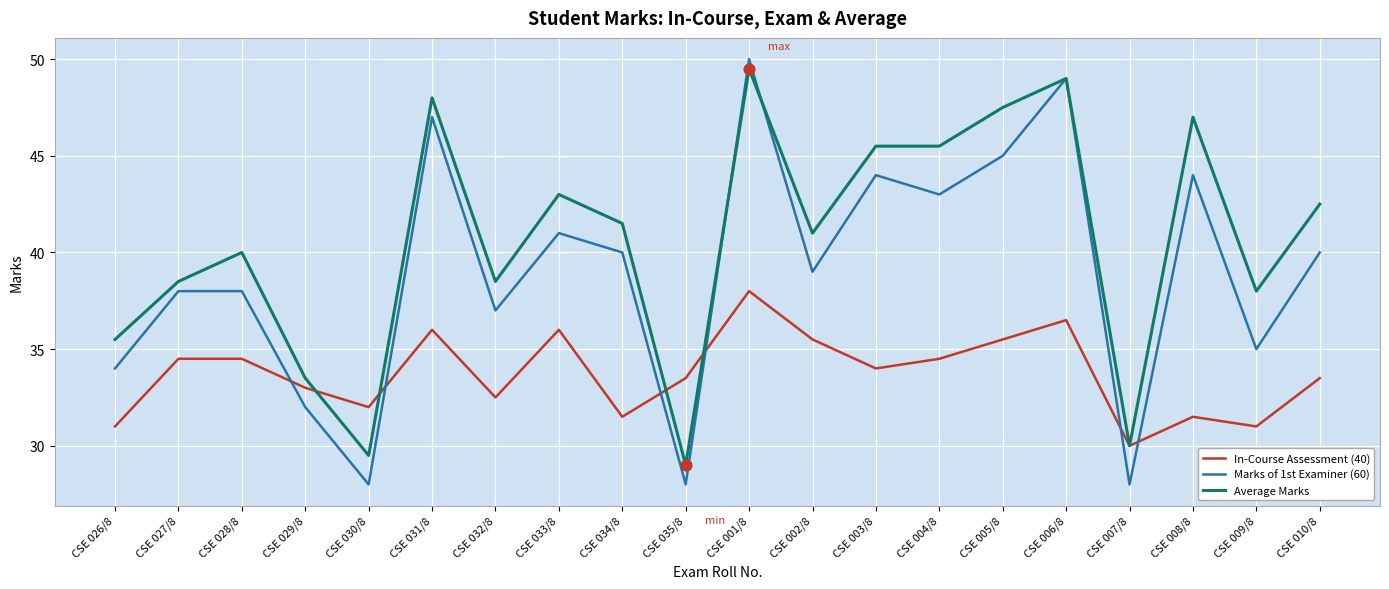

At which category is the sum across all series the highest?

CSE 001/8